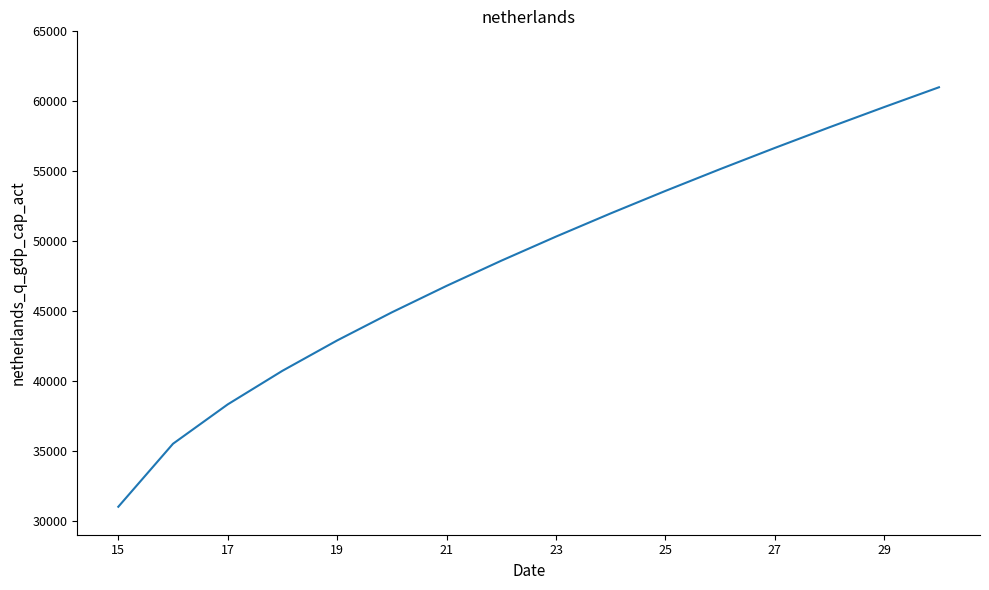

Reading right to left, transcribe all the data shown in this chart.

61000.0	59585.6	58140.5	56661.6	55145.3	53586.9	51981.1	50320.6	48596.5	46796.6	44903.9	42893.2	40723.9	38321.1	35506.7	31000.0